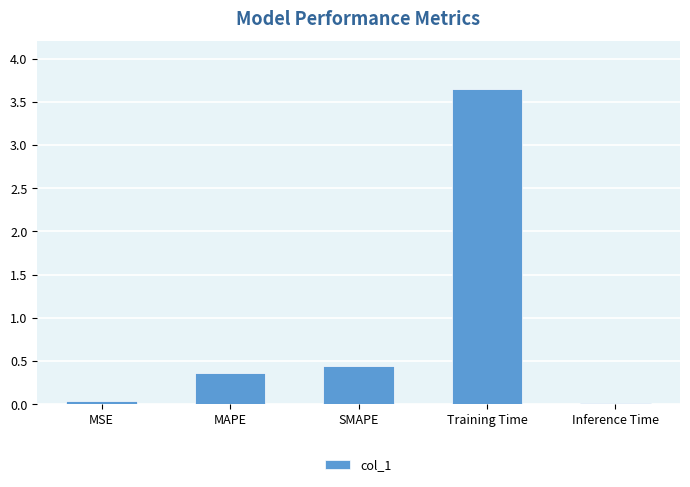

Which has a higher value, Training Time or MSE?

Training Time